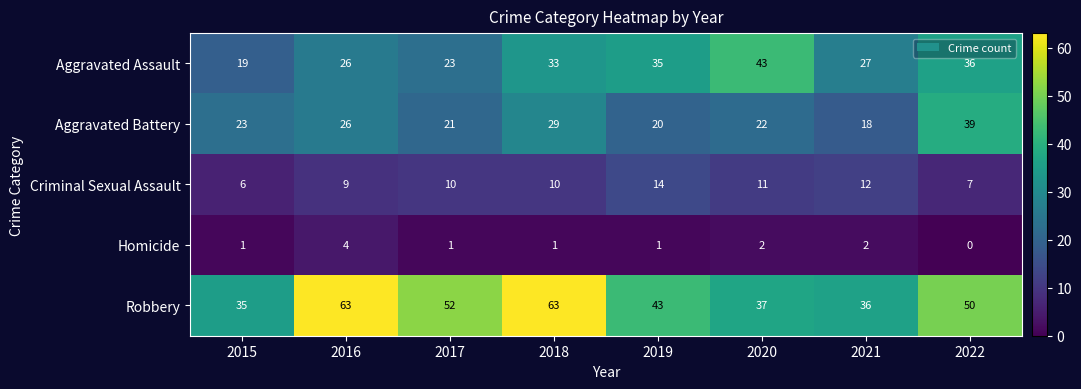

What is the difference between the maximum and minimum values in the Robbery series?

28